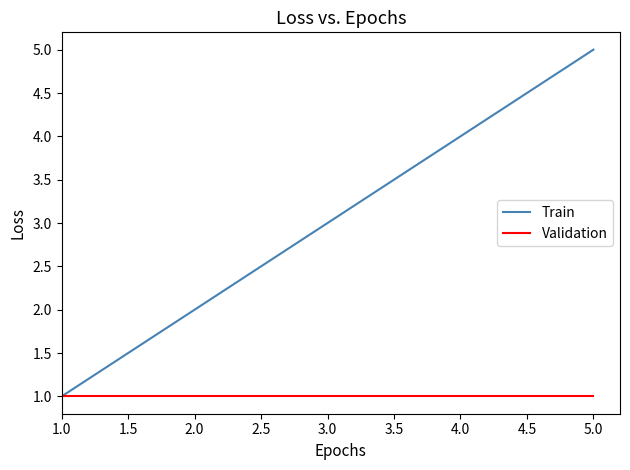

What is the sum of all Validation values?

5